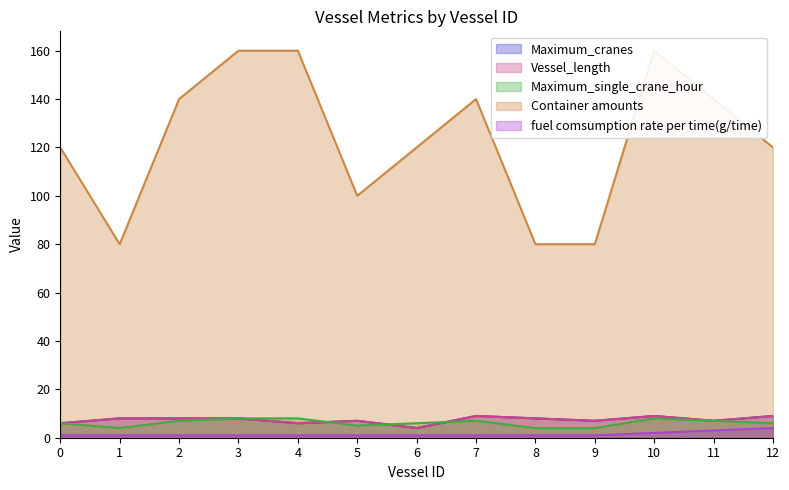

What is the lowest value of the Maximum_cranes series?

4